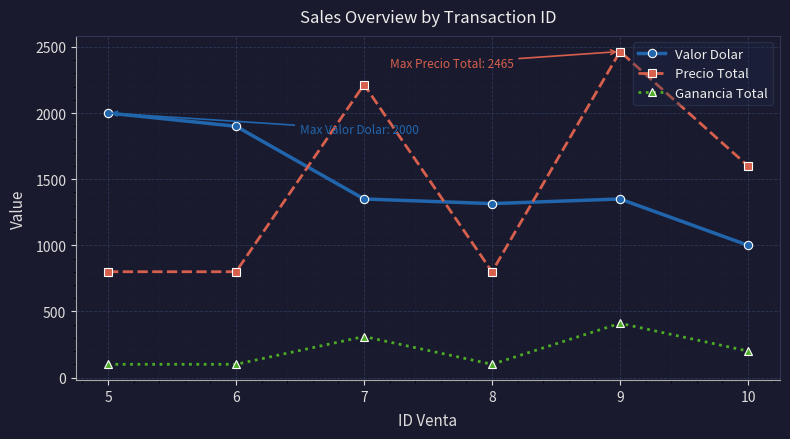

At which label is Precio Total closest to 1632?

10